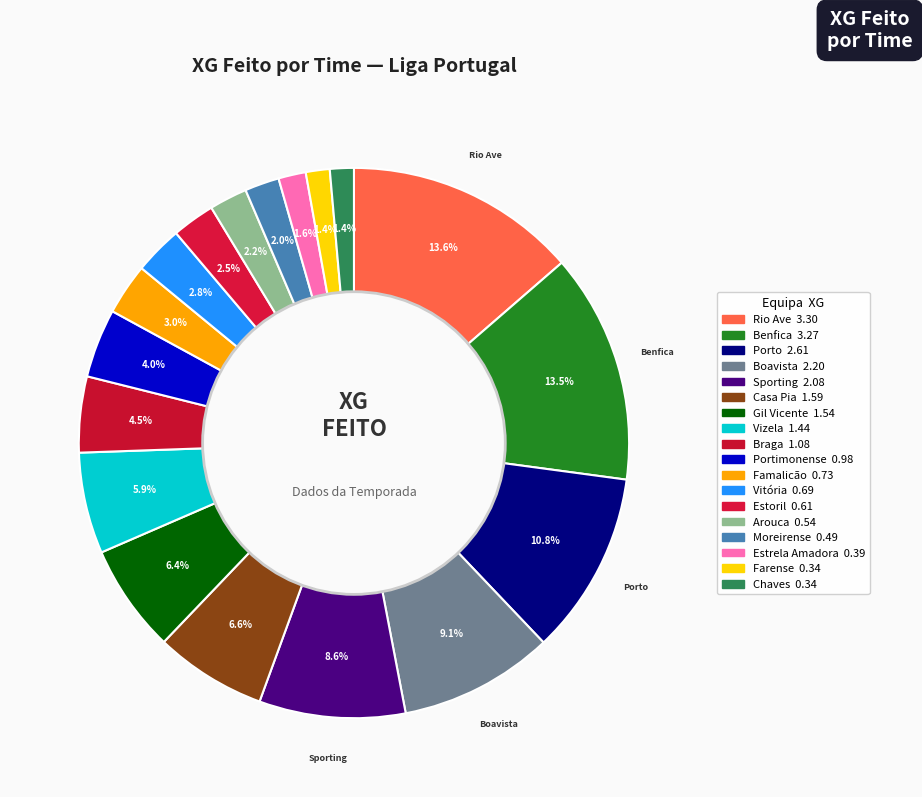

What is the largest slice in the pie chart?

Rio Ave